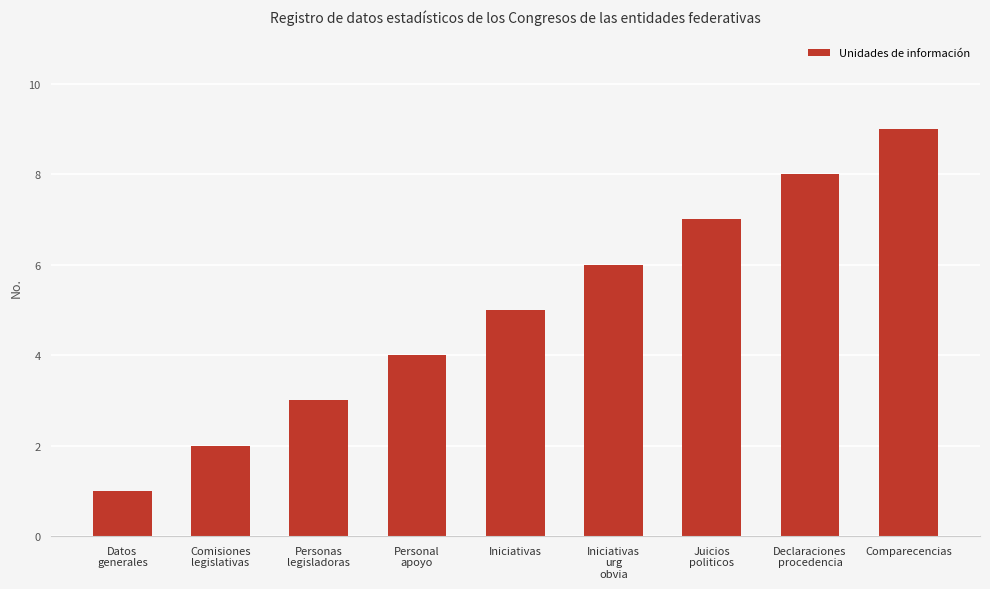

What is the average value?

5